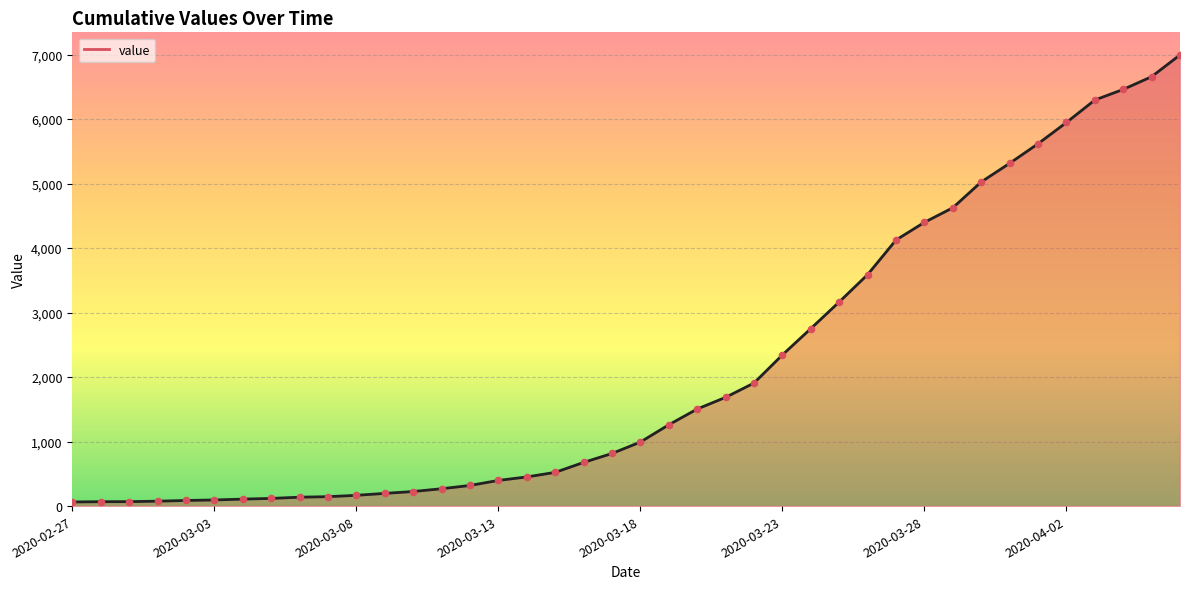

What is the greatest value displayed?

6995